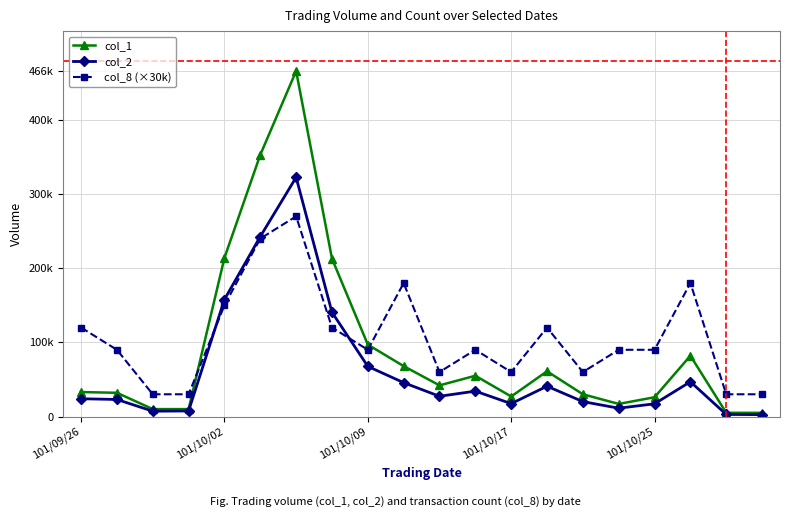

Reading left to right, extract all data points from this chart.

col_1: 33000	32000	10000	10000	214000	353000	466000	213000	97000	68000	42000	55000	27000	61000	30000	17000	26000	82000	5000	5000
col_2: 23990	22990	7200	7500	157840	242730	322620	140630	67640	45660	27300	34240	17380	40870	20100	11220	17160	46890	2800	2550
col_8 (×30k): 120000	90000	30000	30000	150000	240000	270000	120000	90000	180000	60000	90000	60000	120000	60000	90000	90000	180000	30000	30000